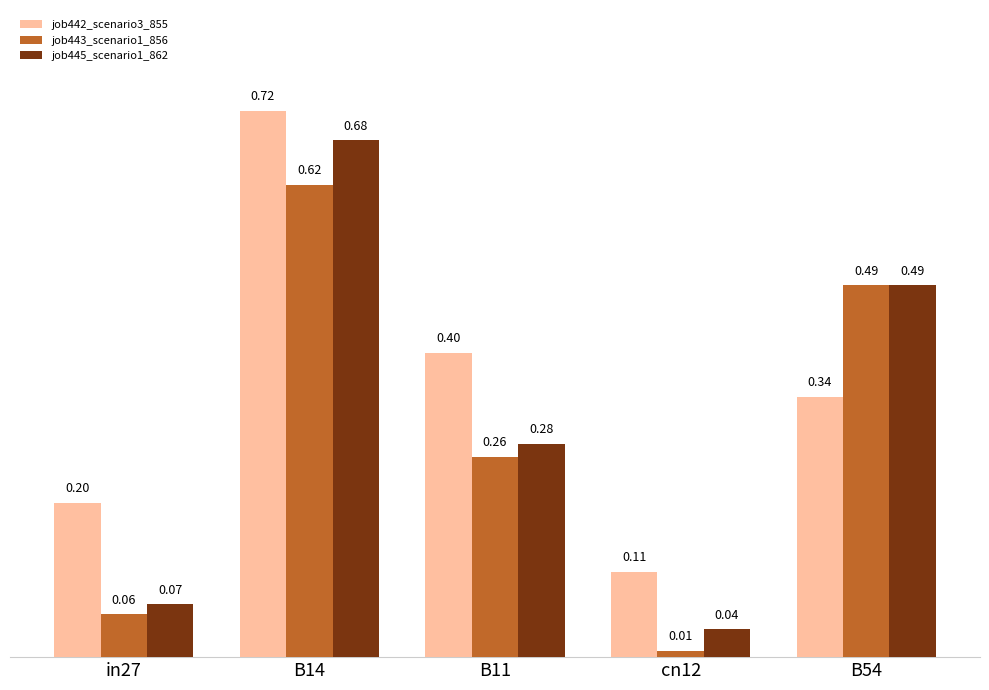

What is the label of the 5th bar from the right?

in27